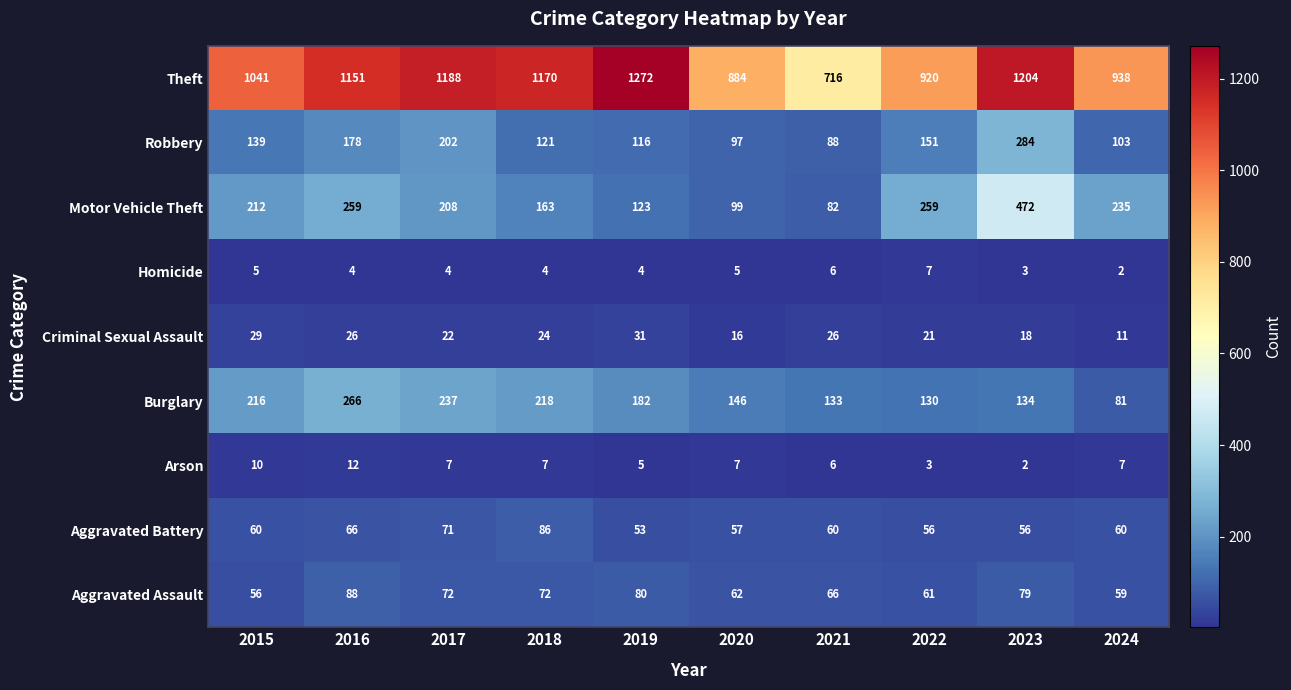

Rank the series by their maximum value, from lowest to highest.

Homicide, Arson, Criminal Sexual Assault, Aggravated Battery, Aggravated Assault, Burglary, Robbery, Motor Vehicle Theft, Theft